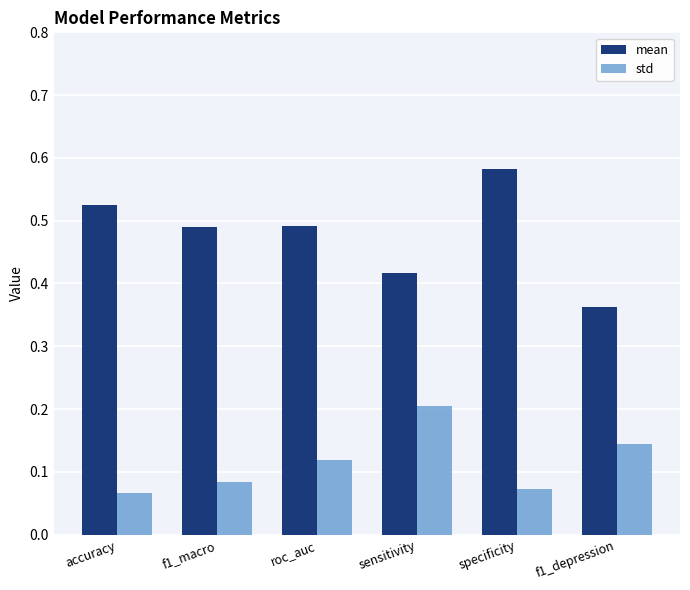

Count the mean values in the range 0 to 1.

6